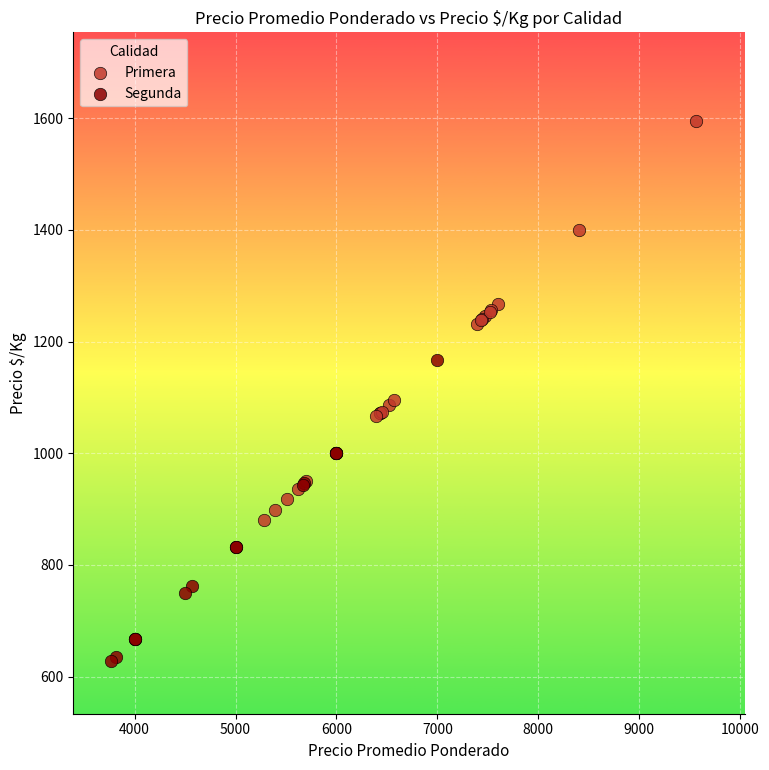

Which series contains the lowest Y value?

Segunda